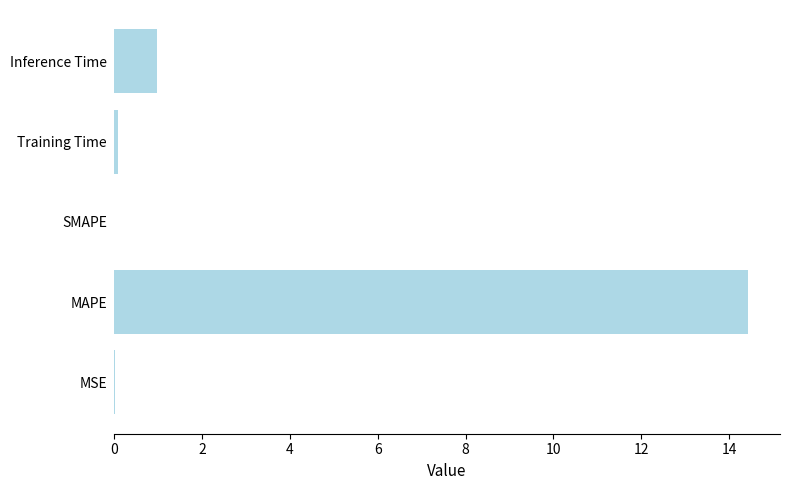

Where is the data nearest to the value 7?

Inference Time